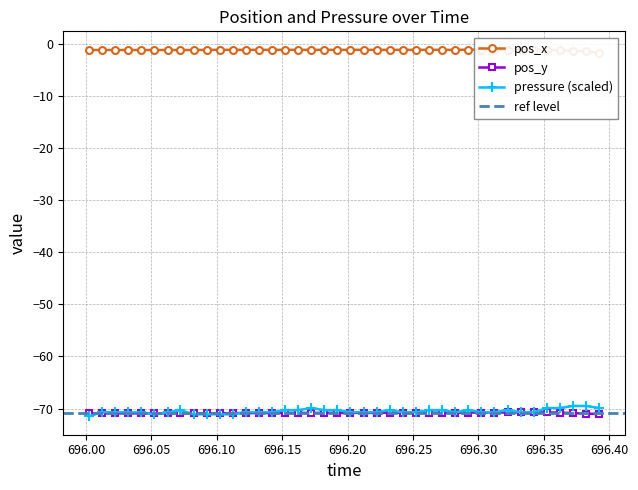

True or false: pressure (scaled) has more than 0 interior local peaks.

True